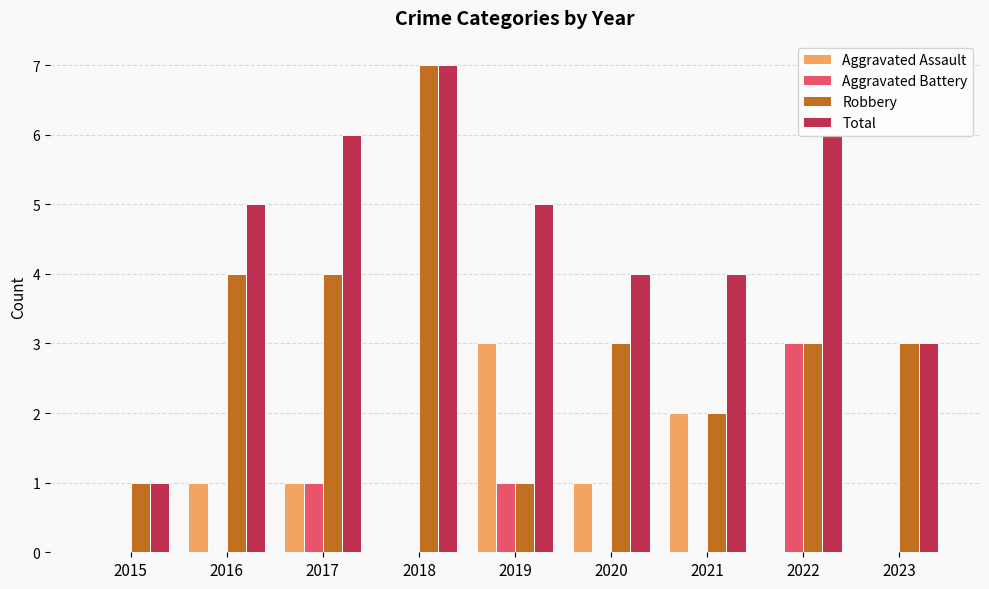

Which series has the largest total across all categories?

Total